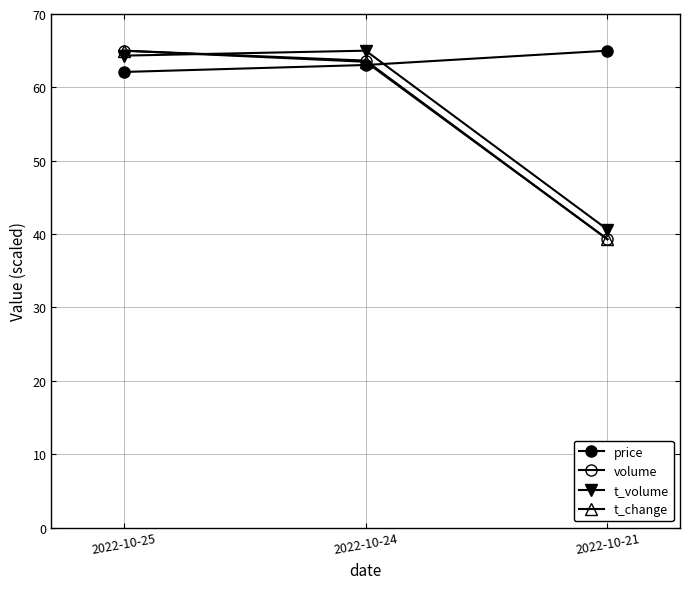

How many lines are shown in the chart?

4